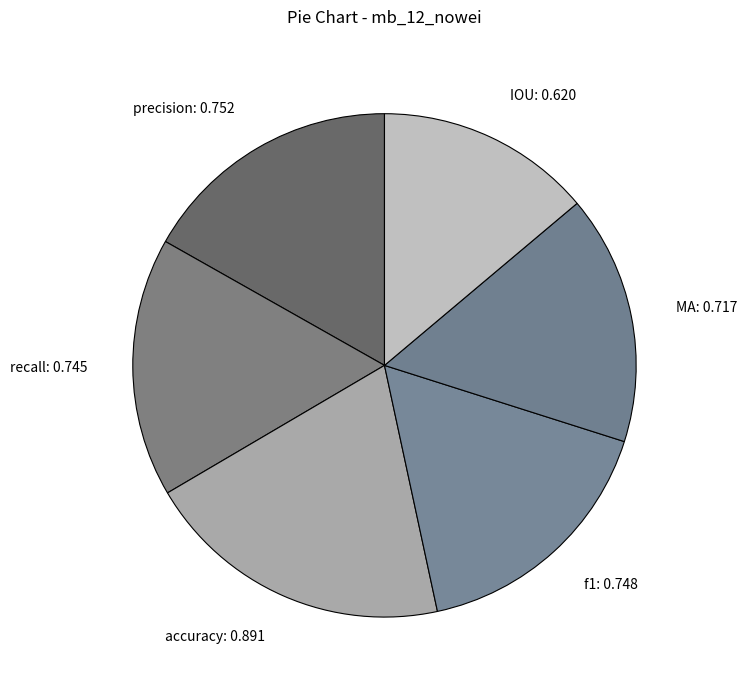

The f1 slice represents 17% of the pie. True or false?

True